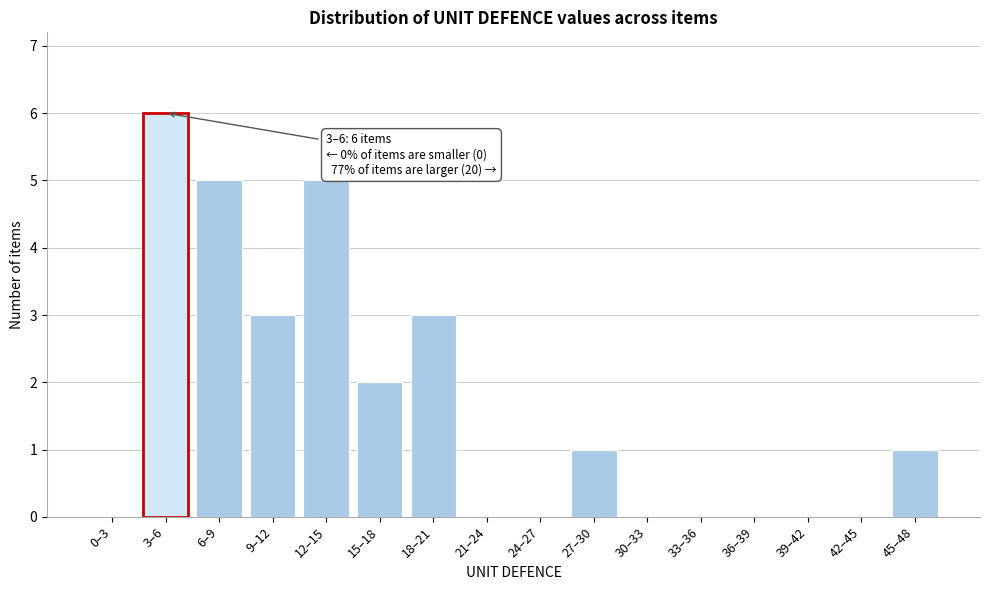

Reading left to right, extract all data points from this chart.

0–3=0	3–6=6	6–9=5	9–12=3	12–15=5	15–18=2	18–21=3	21–24=0	24–27=0	27–30=1	30–33=0	33–36=0	36–39=0	39–42=0	42–45=0	45–48=1